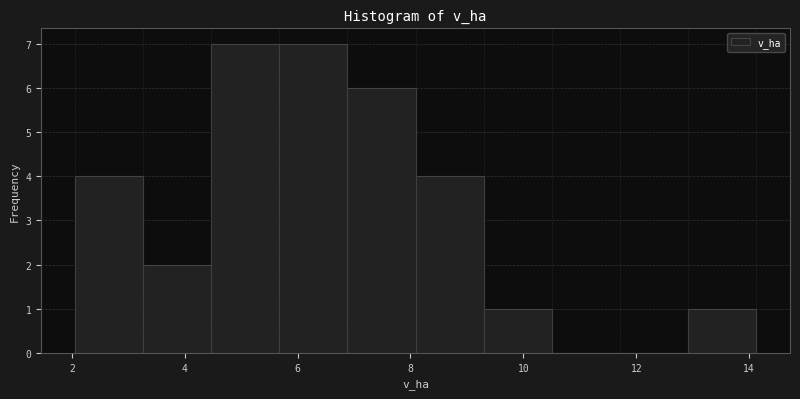

Reading left to right, list every bar in this chart as the range it spans on the x-axis followed by its height. Neither the bar edges nor the heights are printed on the chart, so give them approximately, as read against the axes.

2.0 to 3.2: 4
3.2 to 4.4: 2
4.4 to 5.6: 7
5.6 to 6.8: 7
6.8 to 8.0: 6
8.0 to 9.2: 4
9.2 to 10.6: 1
10.6 to 11.8: 0
11.8 to 13.0: 0
13.0 to 14.2: 1